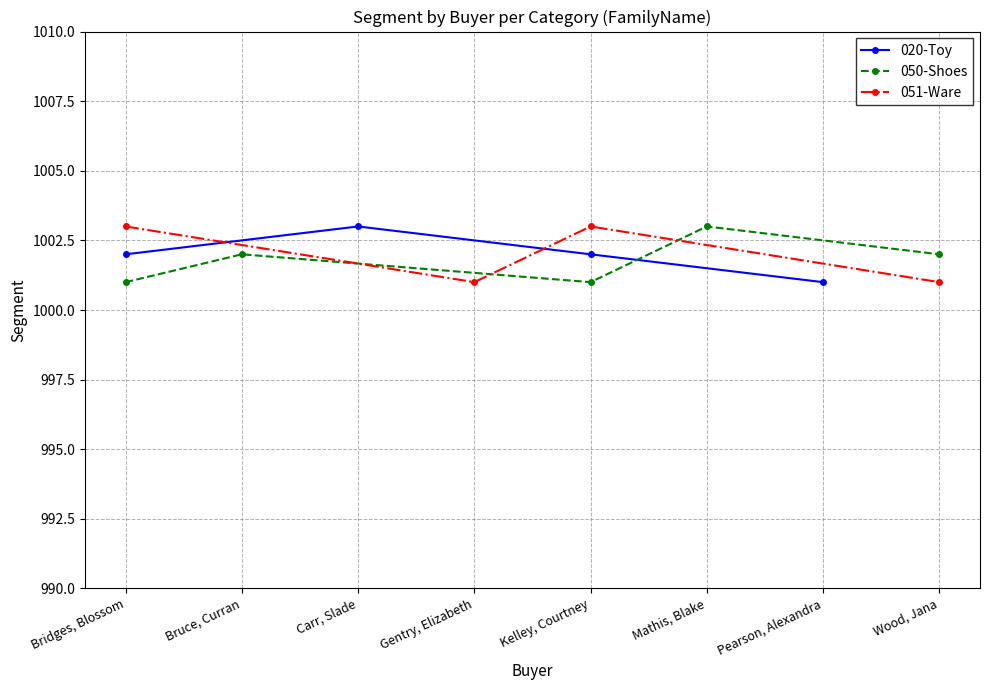

Is it true that 020-Toy equals 1002 at Kelley, Courtney?

True